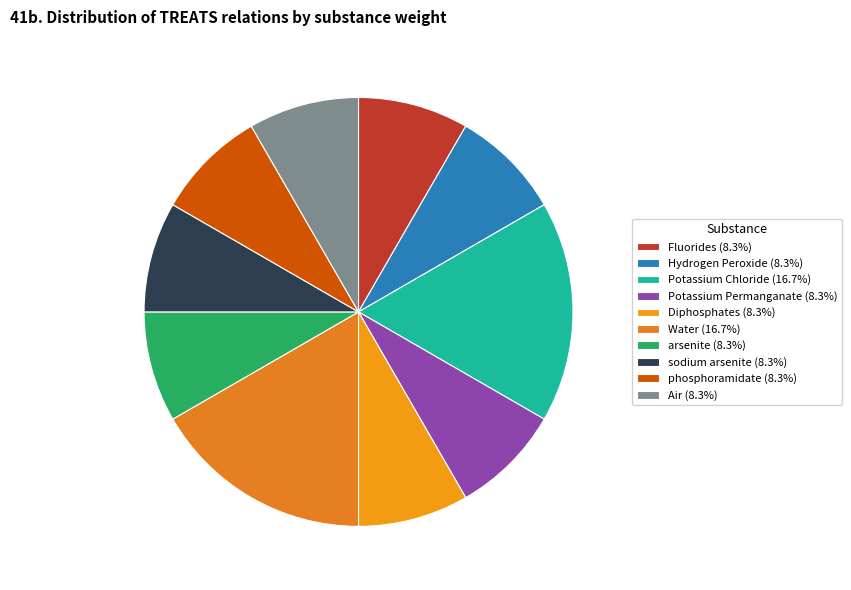

Approximately how many times larger is the value at arsenite compared to Water?

0.5